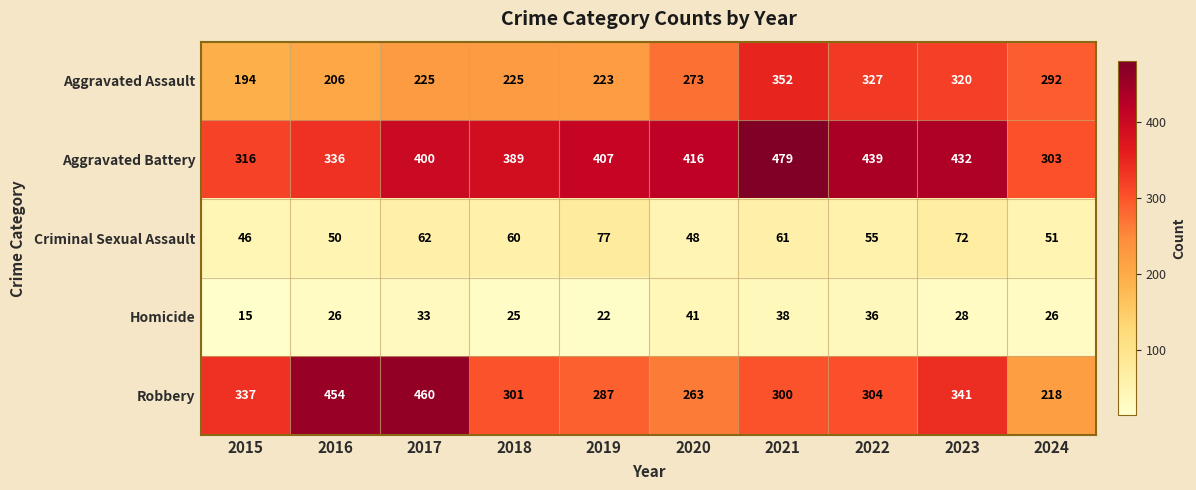

The Aggravated Assault series shows 320 at 2023. True or false?

True